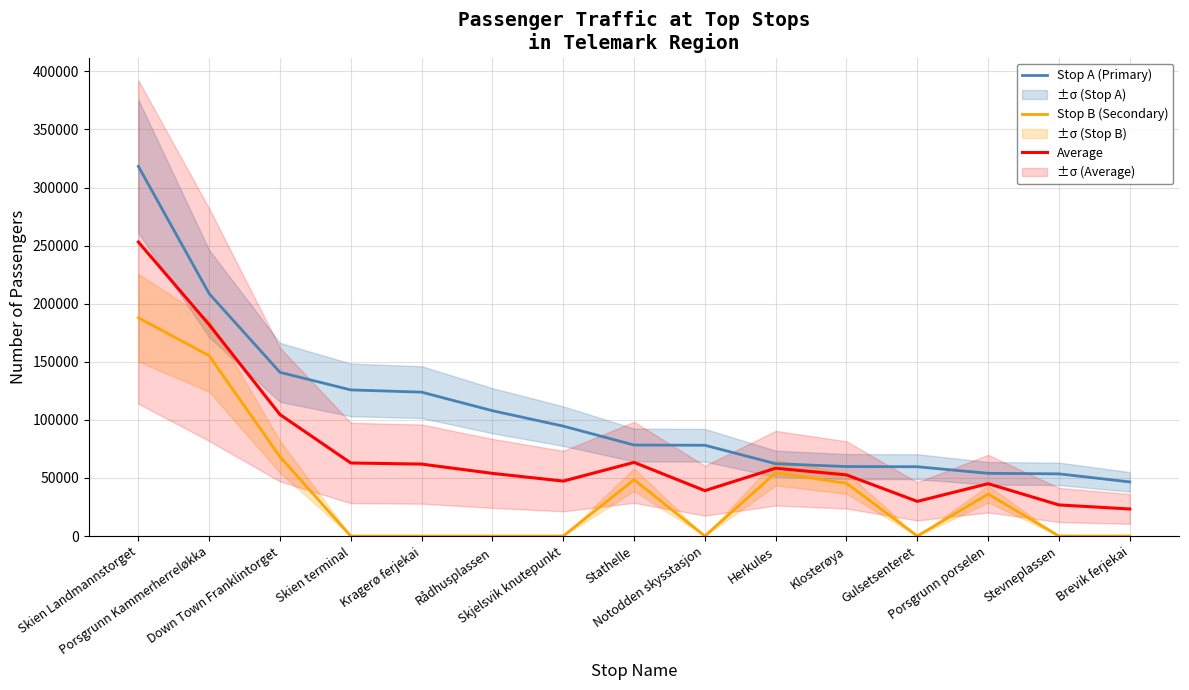

Which series has the largest range (max minus min)?

Stop A (Primary)